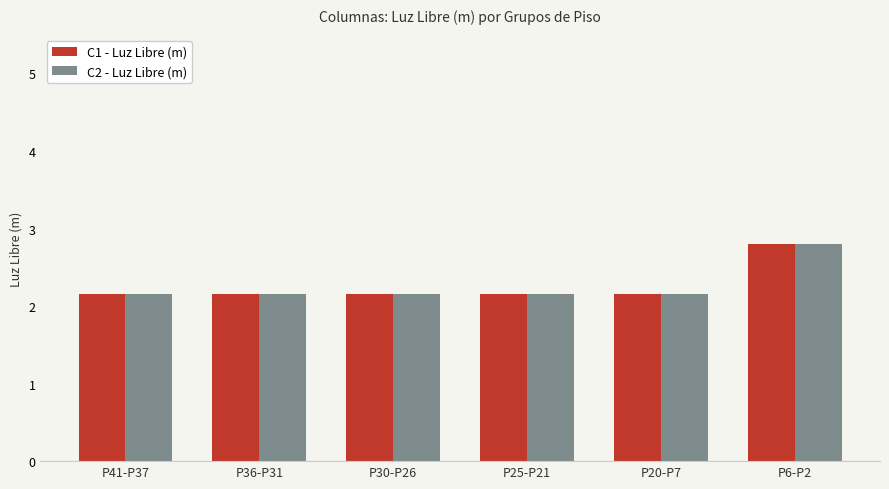

What is the label of the 4th bar from the right?

P30-P26